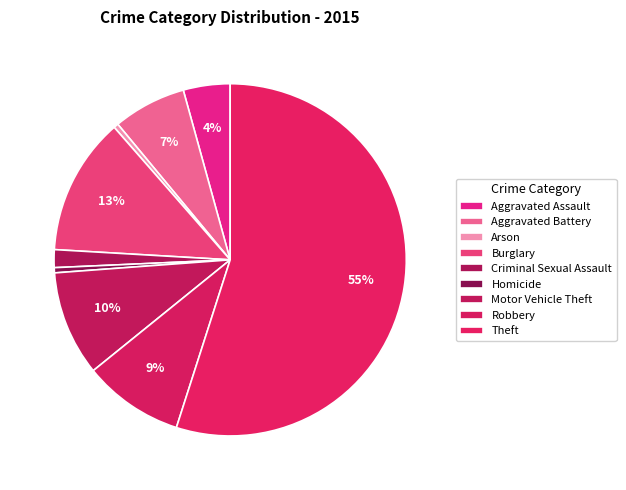

To the nearest percent, what is the difference between the largest and smallest slice percentages?

55%